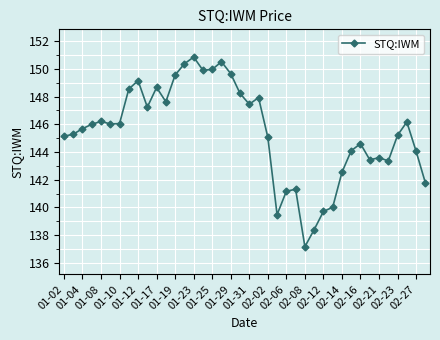

What is the sum of all values?

5817.3